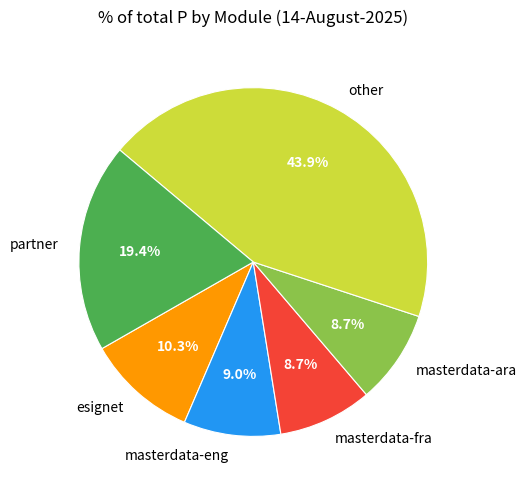

Does any single category account for the majority?

No